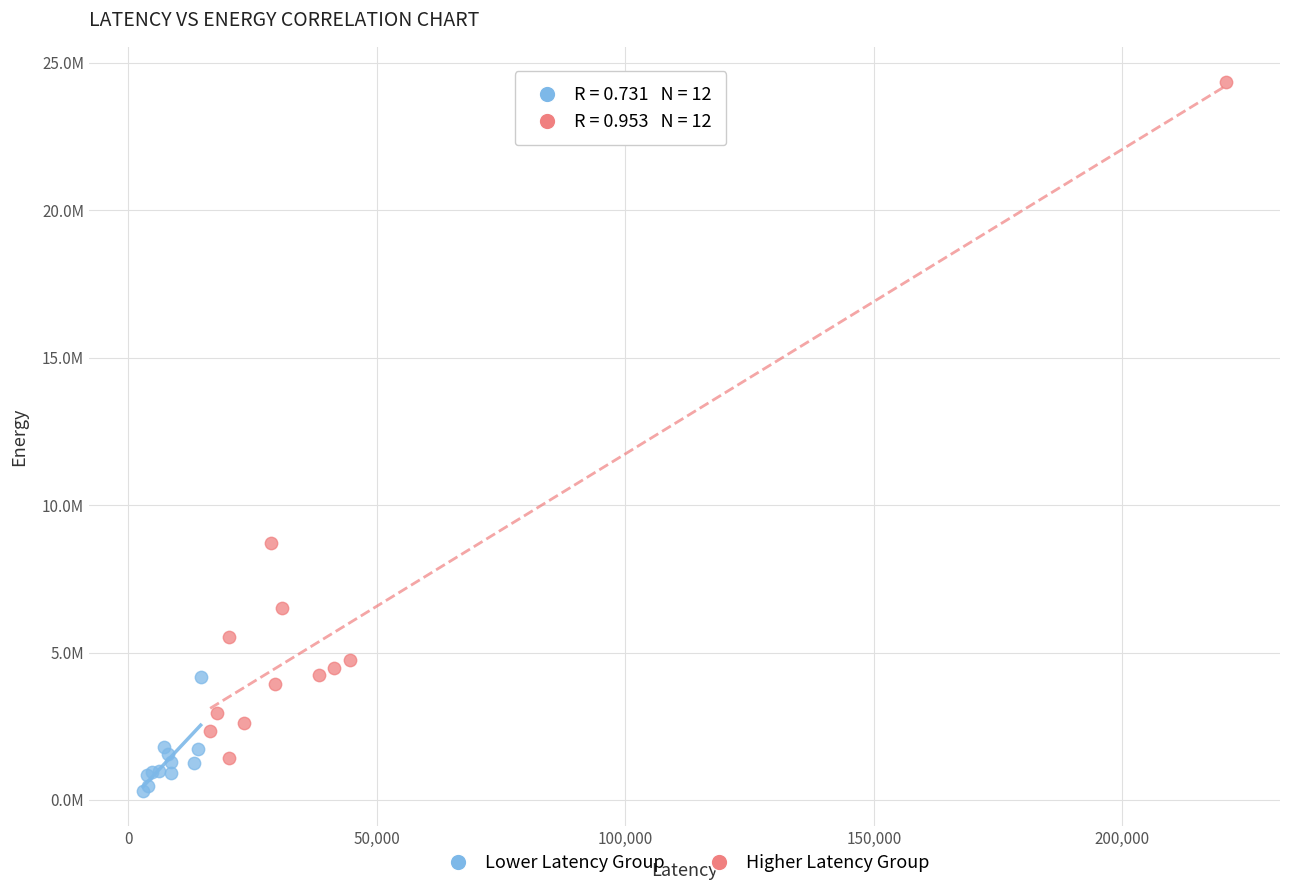

What are all the series names shown in the legend?

Lower Latency Group, Higher Latency Group